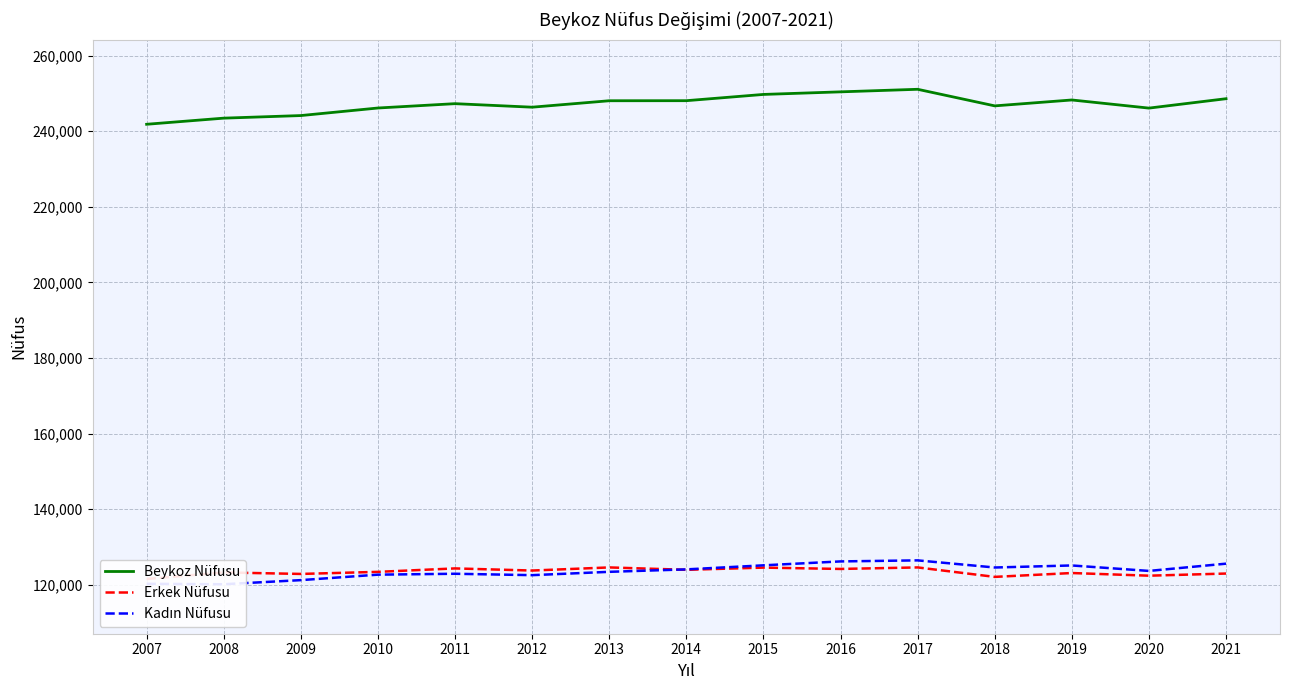

Which has a higher value, 2014 or 2021?

2021